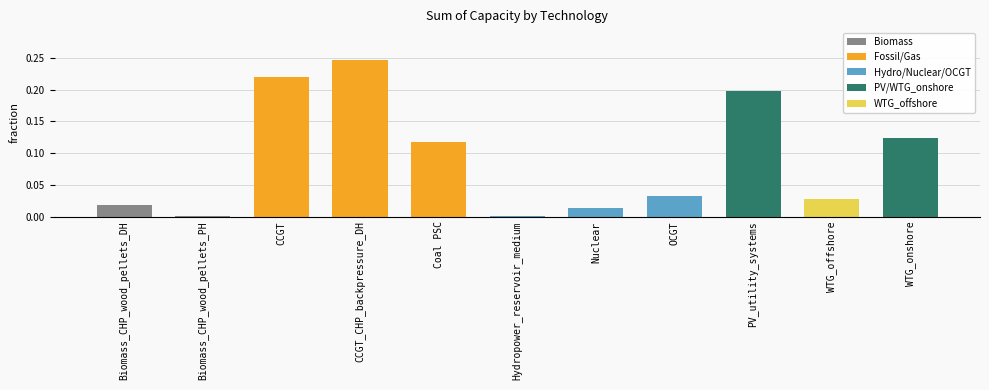

True or false: the data shows 0.1 at CCGT.

False